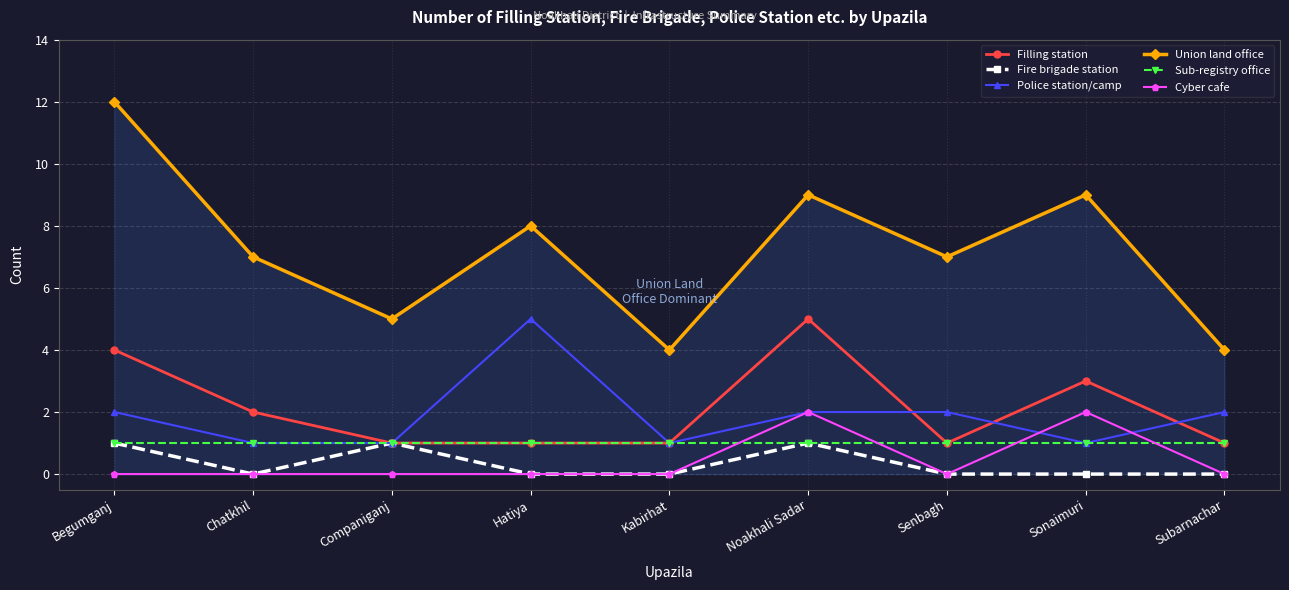

How many series are shown in this chart?

6